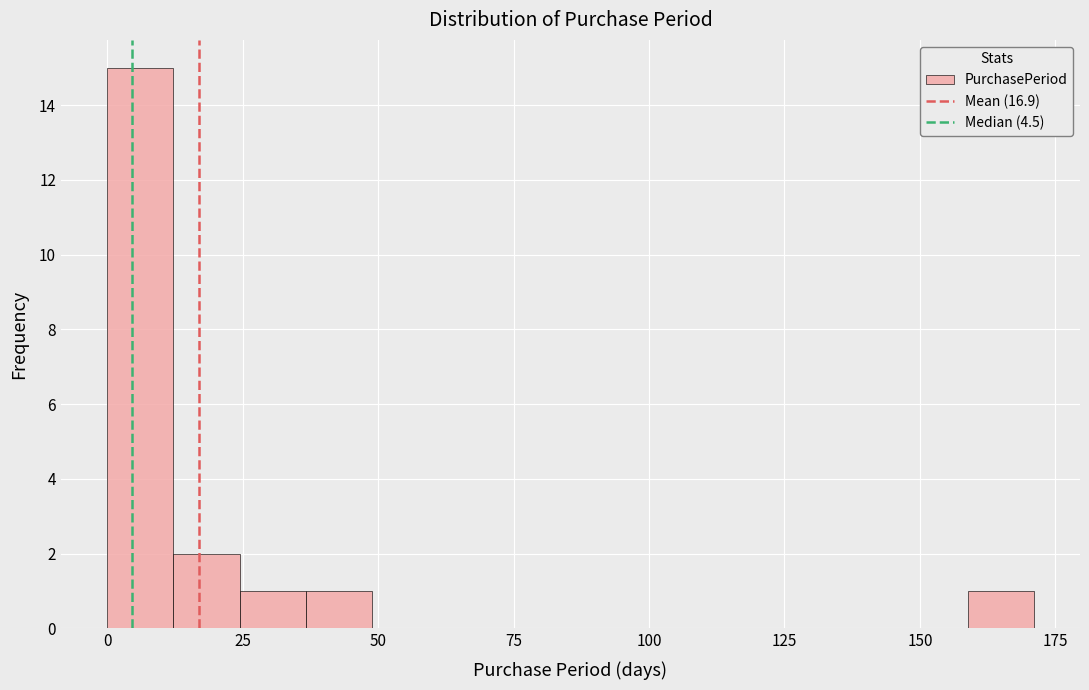

Read against the x-axis, roughly where is the centre of the tallest bar?

5